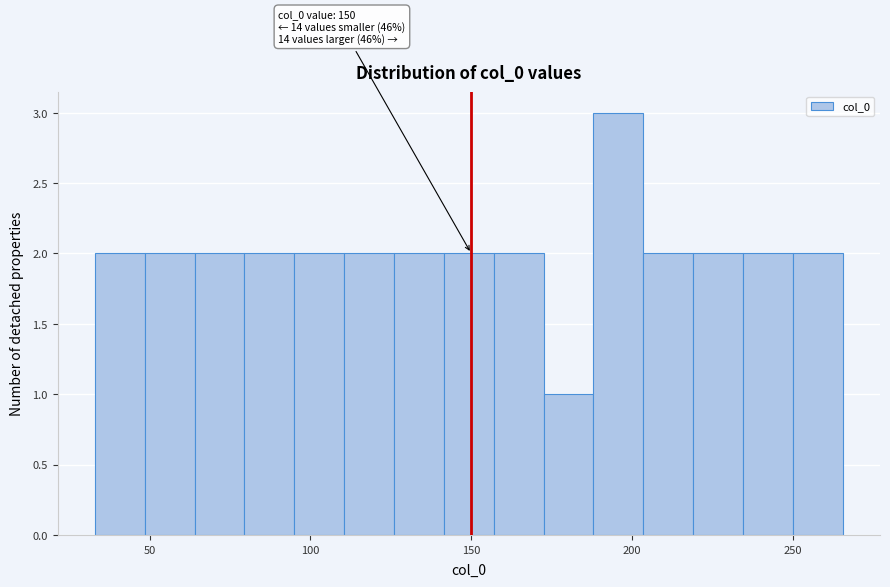

Read against the x-axis, roughly where is the centre of the tallest bar?

195